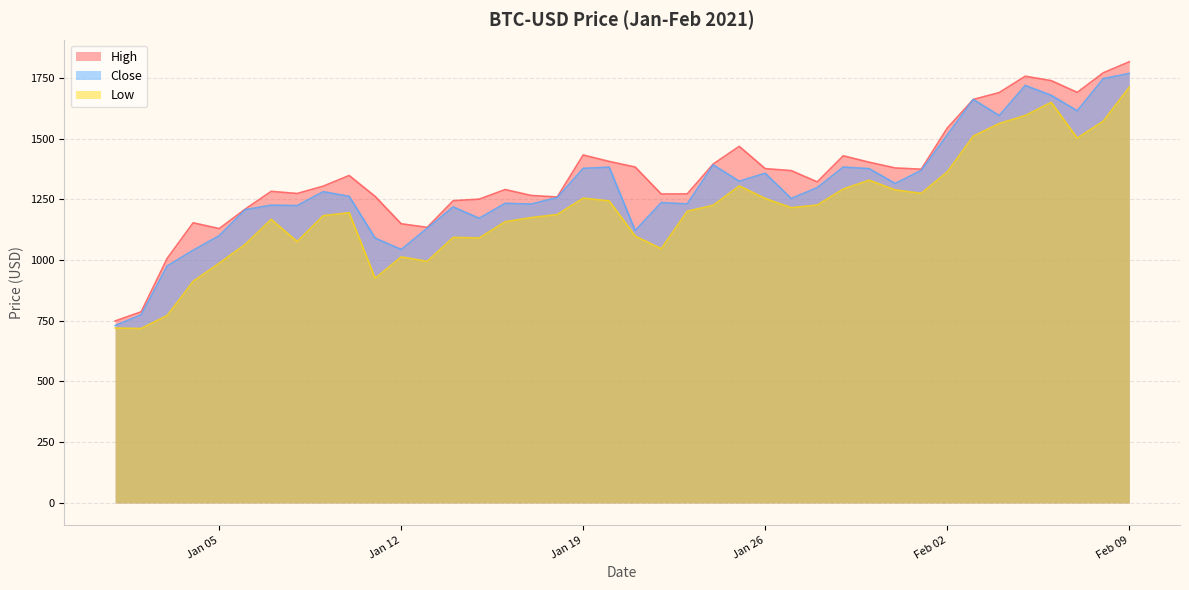

What is the total value across all series at 2021-02-07?

4806.0